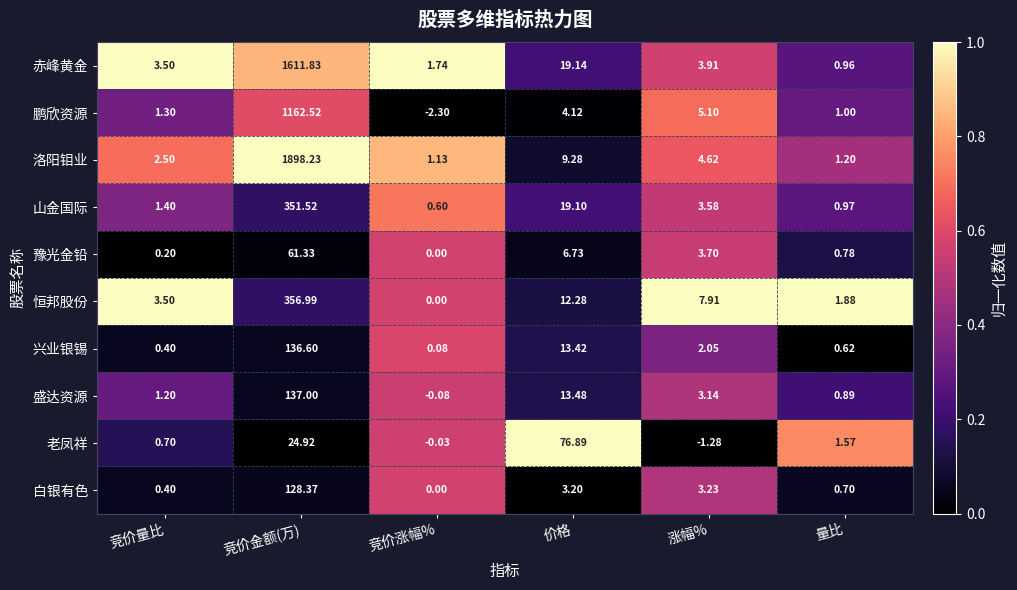

Rank the series at 涨幅% from highest to lowest value.

恒邦股份, 鹏欣资源, 洛阳钼业, 赤峰黄金, 豫光金铅, 山金国际, 白银有色, 盛达资源, 兴业银锡, 老凤祥